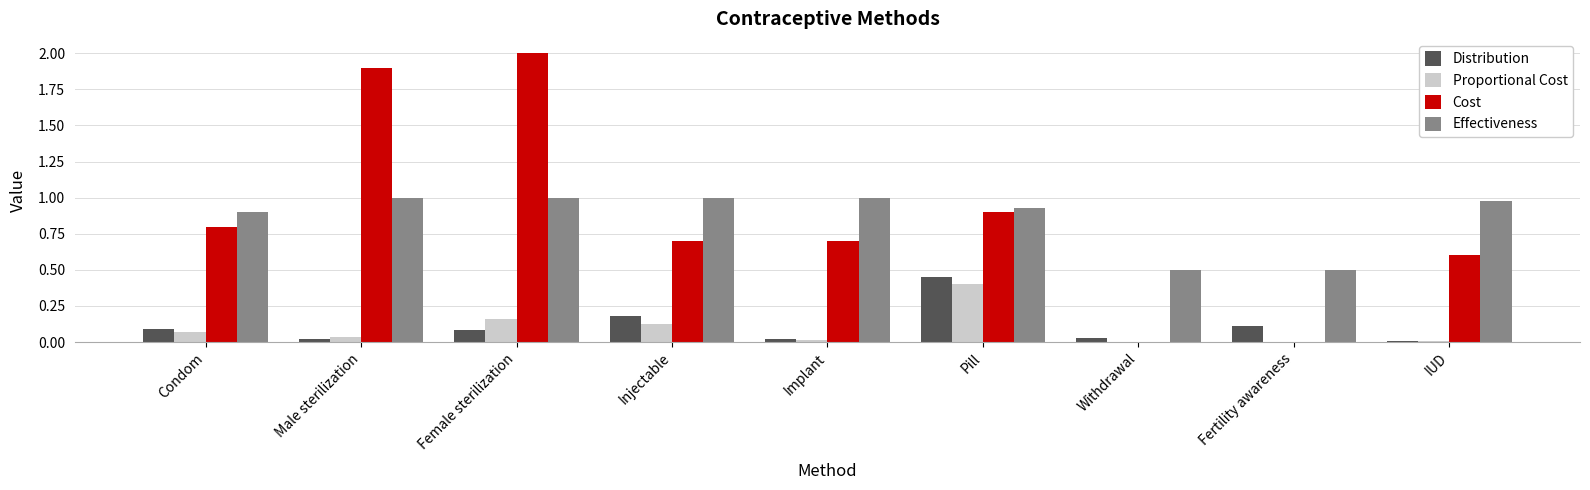

What is the greatest value displayed?

2.0